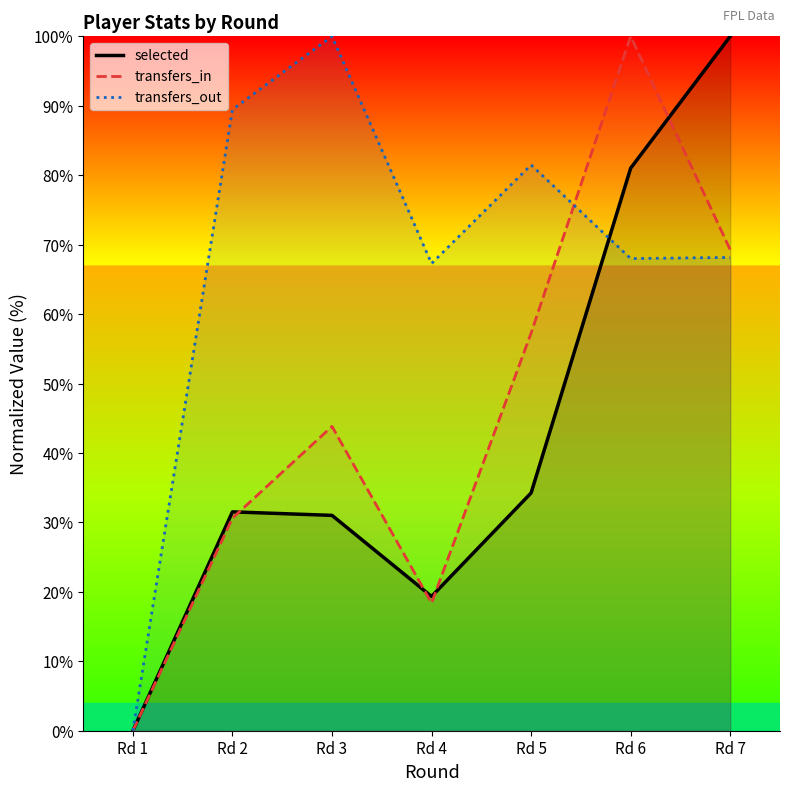

The transfers_out series shows -66.5 at Rd 1. True or false?

False